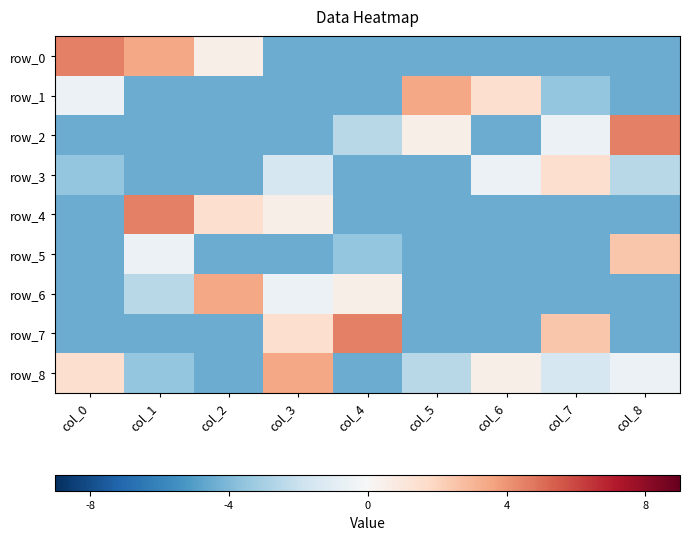

Is the value of row_7 at col_5 greater than the value of row_2 at col_1?

No